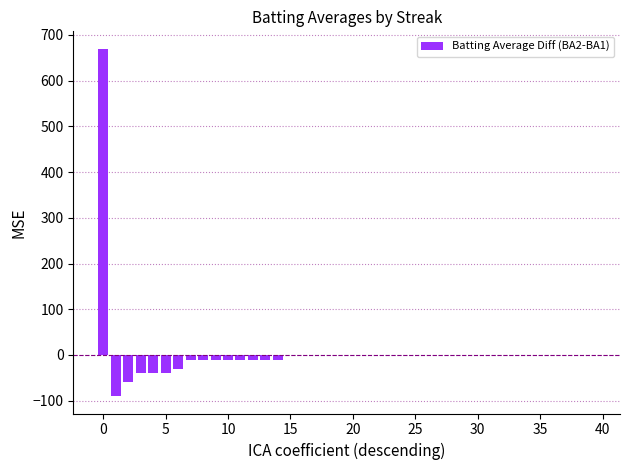

What is the sum of all values?

290.0